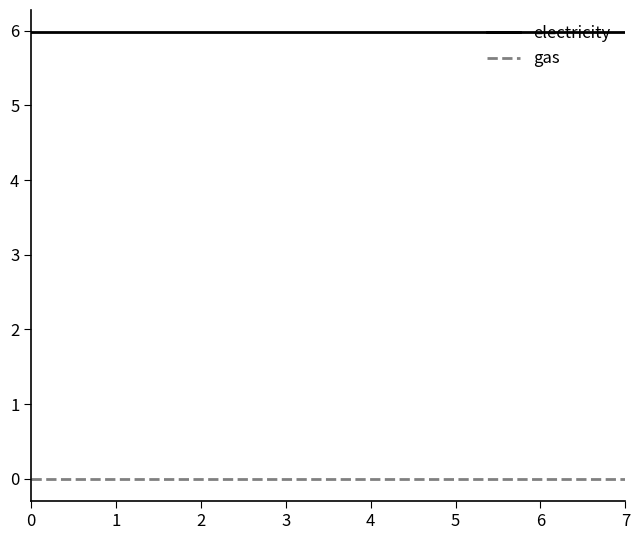

Rank the series by their maximum value, from highest to lowest.

electricity, gas